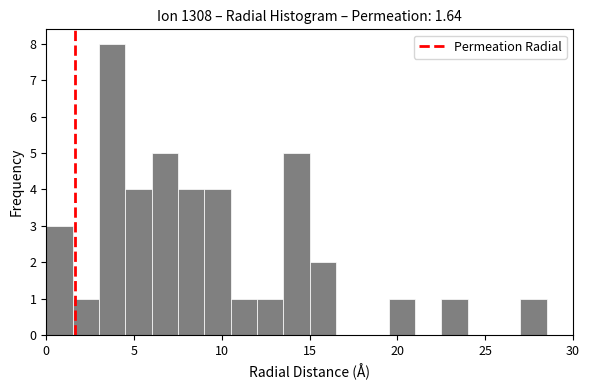

Read against the x-axis, roughly where is the centre of the tallest bar?

4.0